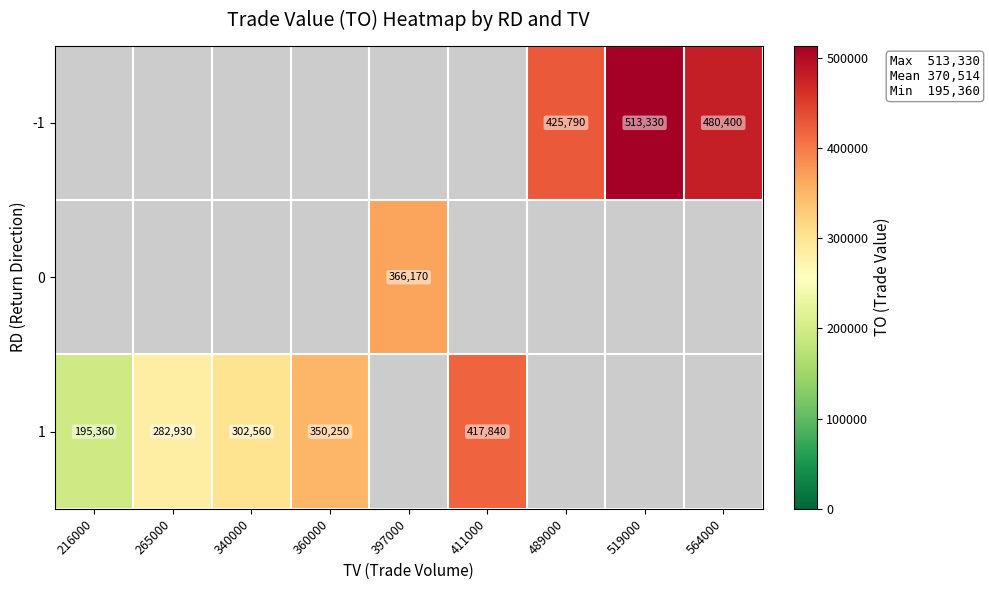

The value of 1 at 216000 is 292434. True or false?

False